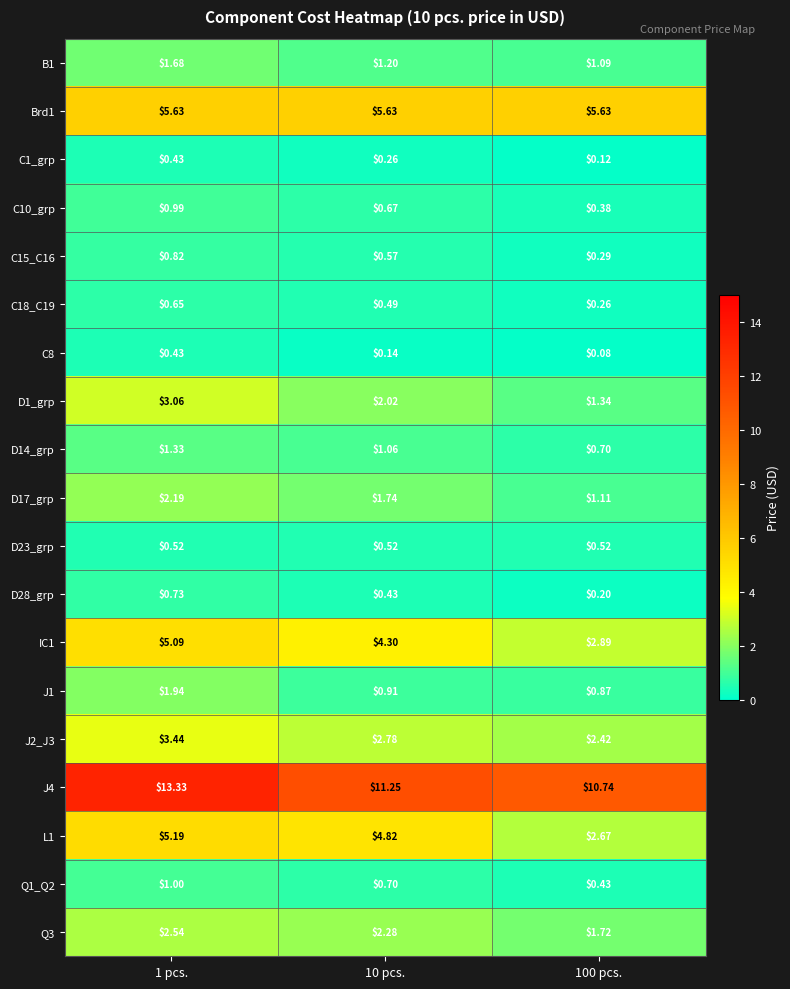

Is the value of D17_grp at 1 pcs. greater than the value of D1_grp at 100 pcs.?

Yes